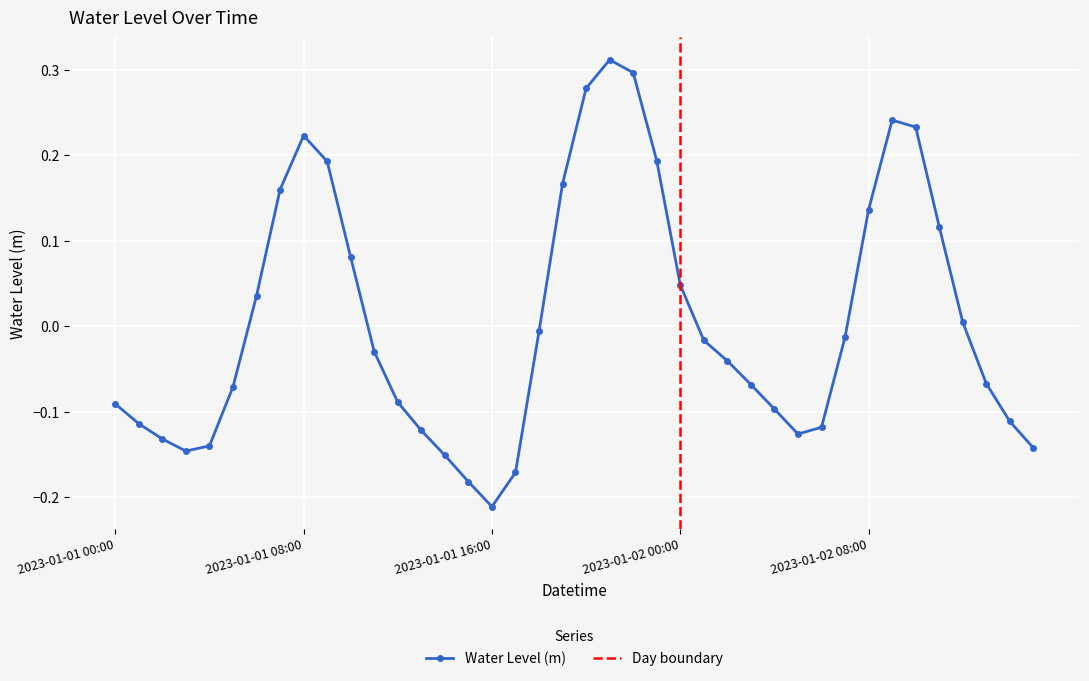

Count the number of values greater than 0.

16